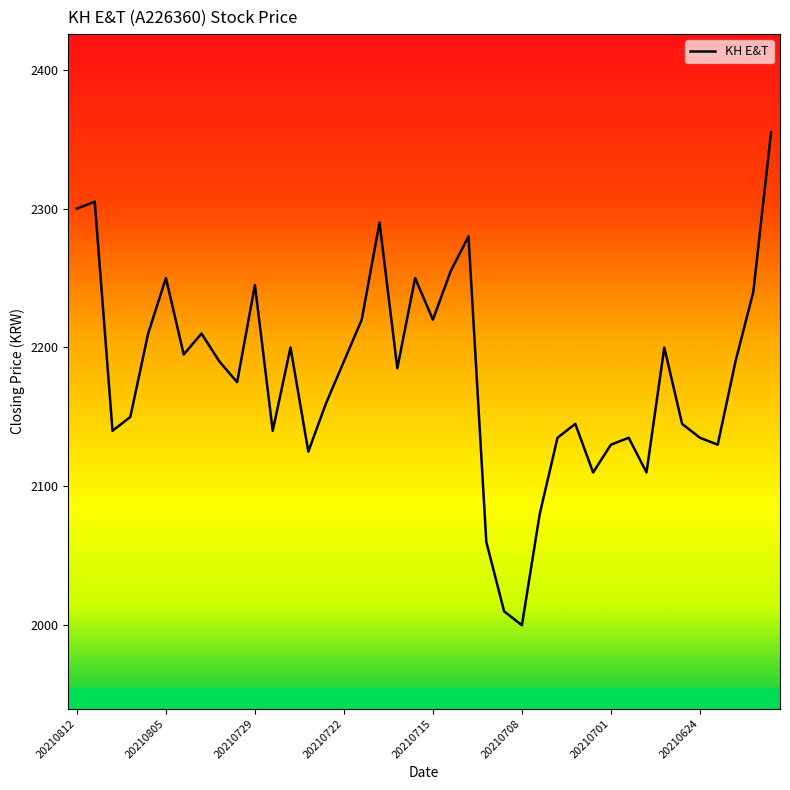

What is the maximum value shown in the chart?

2355